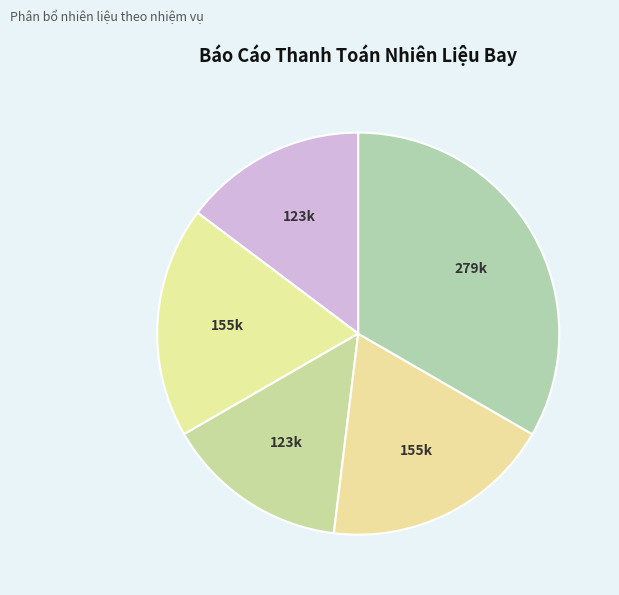

How many segments does this pie chart have?

5